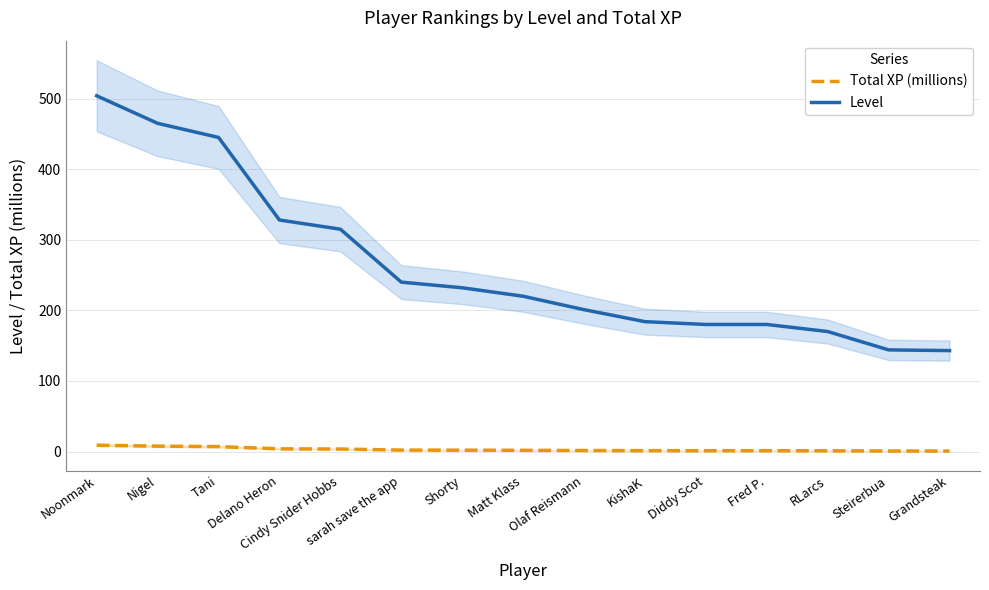

True or false: Total XP (millions) and Level intersect in this chart.

False